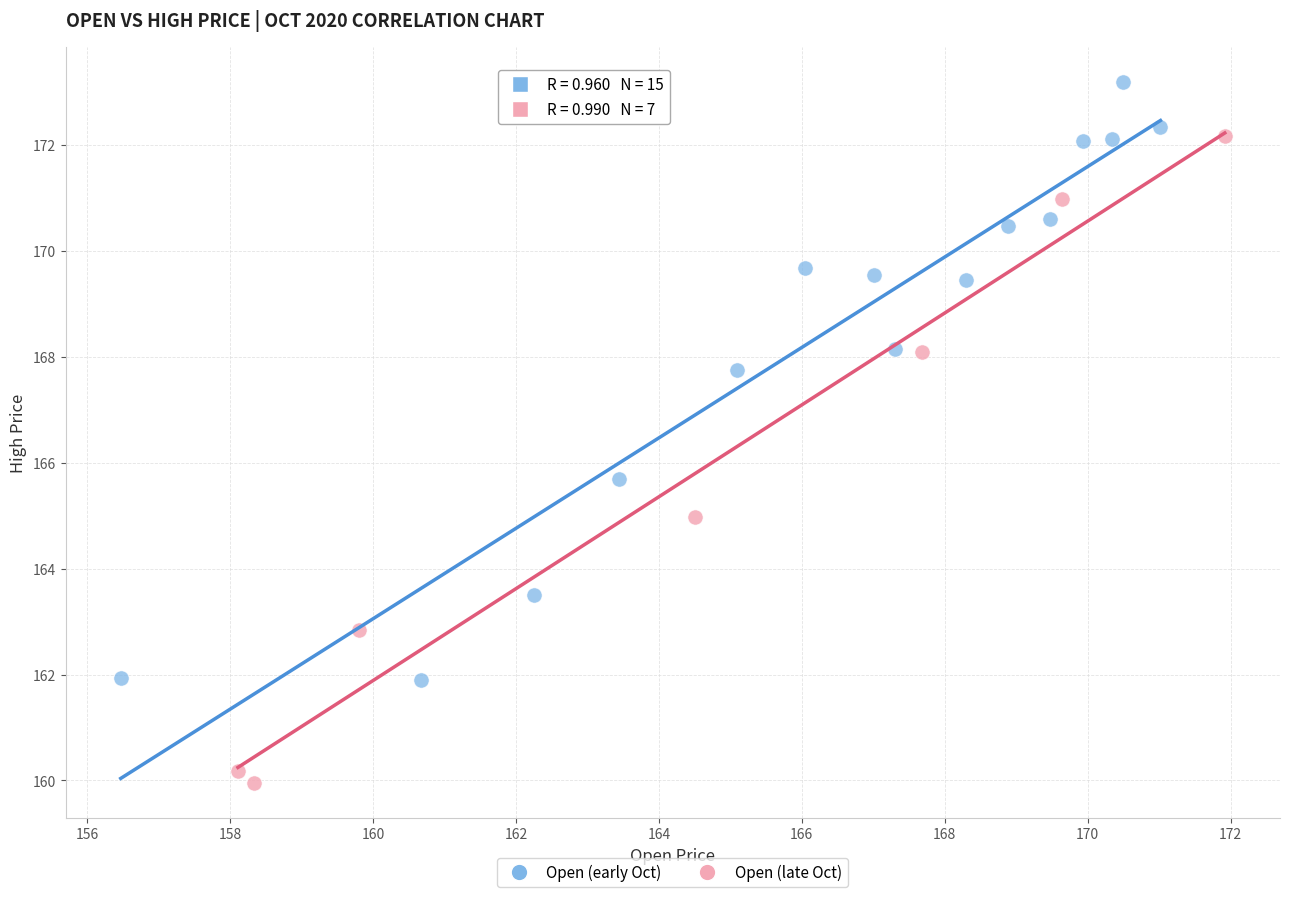

Which series contains the highest Y value?

Open (early Oct)